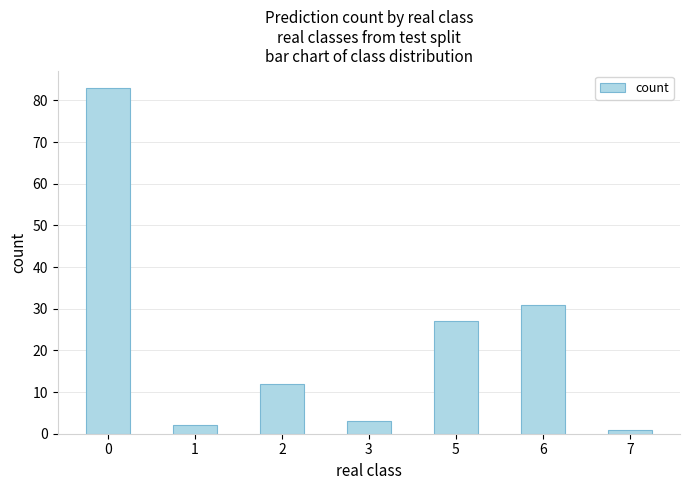

The value at 5 is 27. True or false?

True